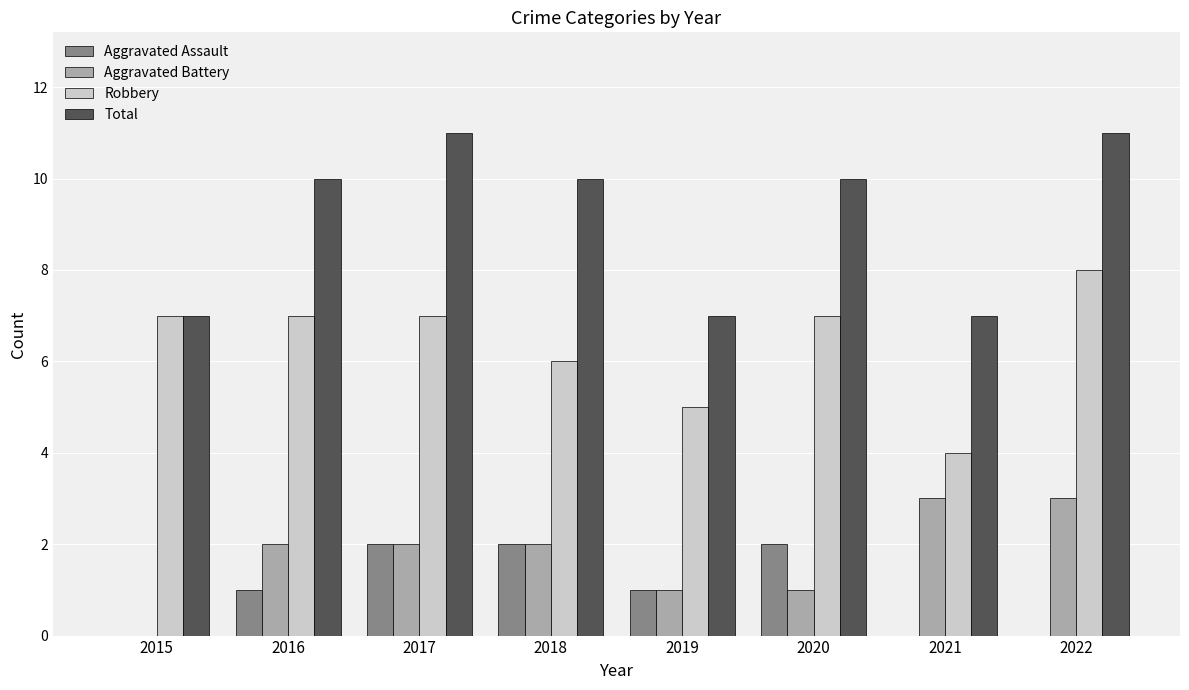

What are all the series names shown in the legend?

Aggravated Assault, Aggravated Battery, Robbery, Total